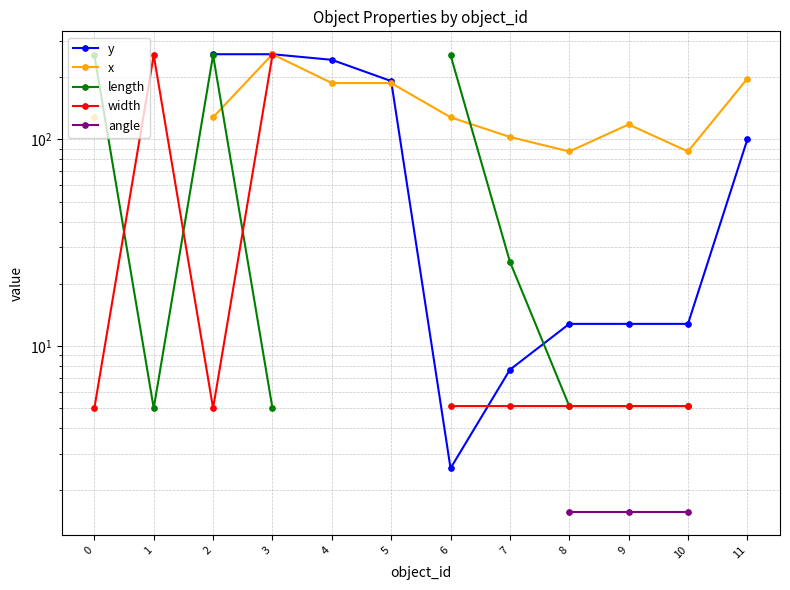

Which series changed the most between 0 and 5?

x